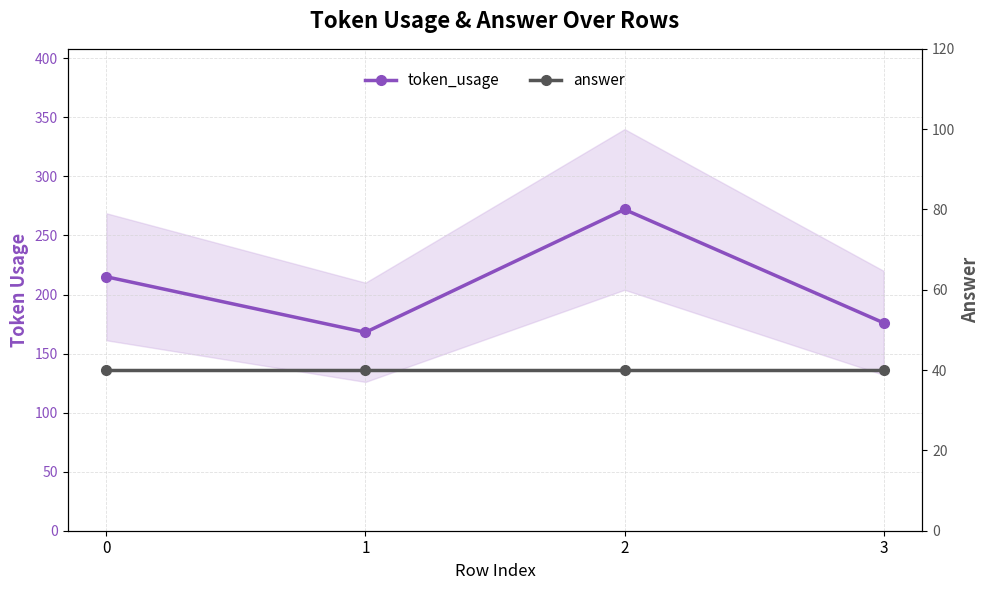

True or false: answer and token_usage intersect in this chart.

False